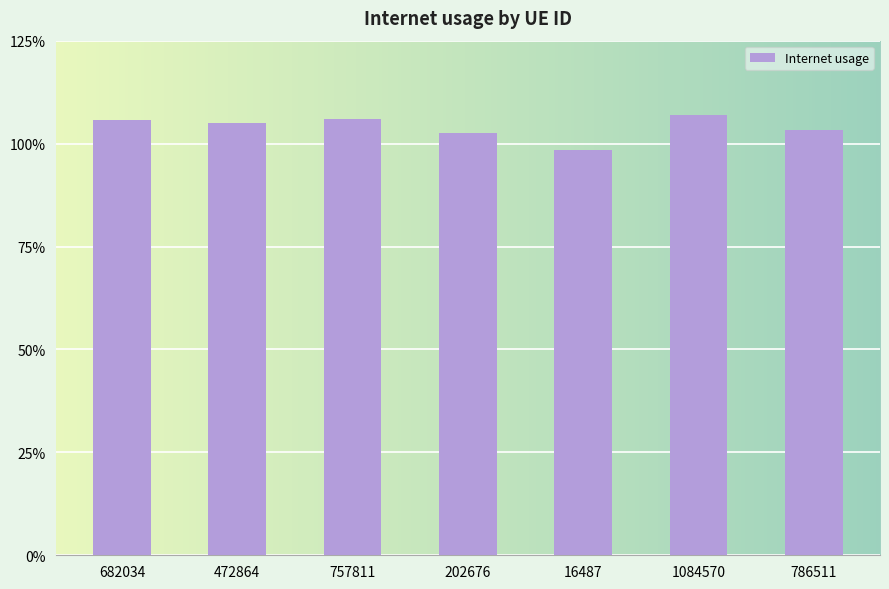

Does the chart contain any negative values?

No